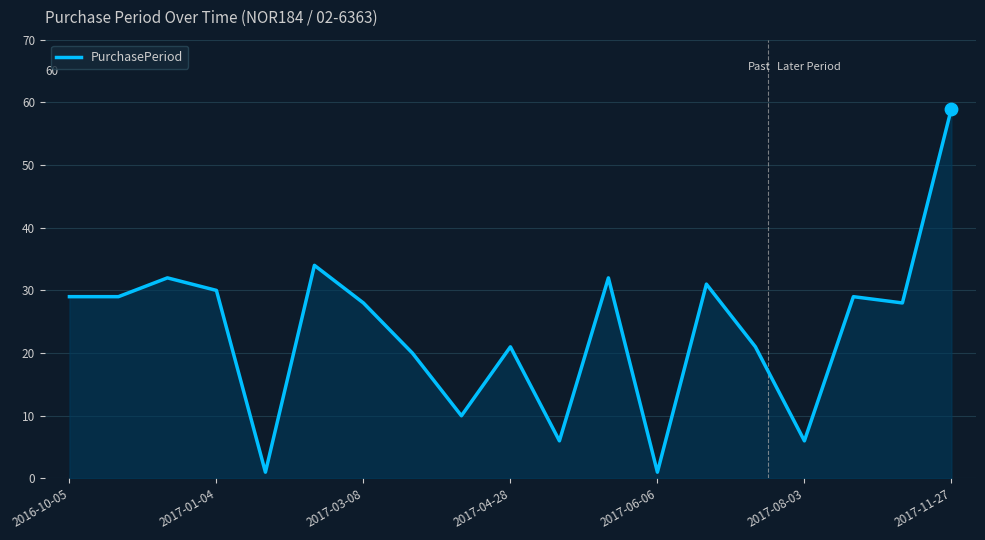

What is the difference between the maximum and minimum values?

58